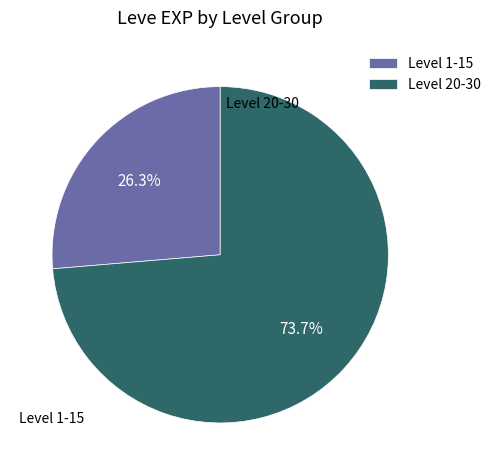

Which has a higher value, Level 1-15 or Level 20-30?

Level 20-30